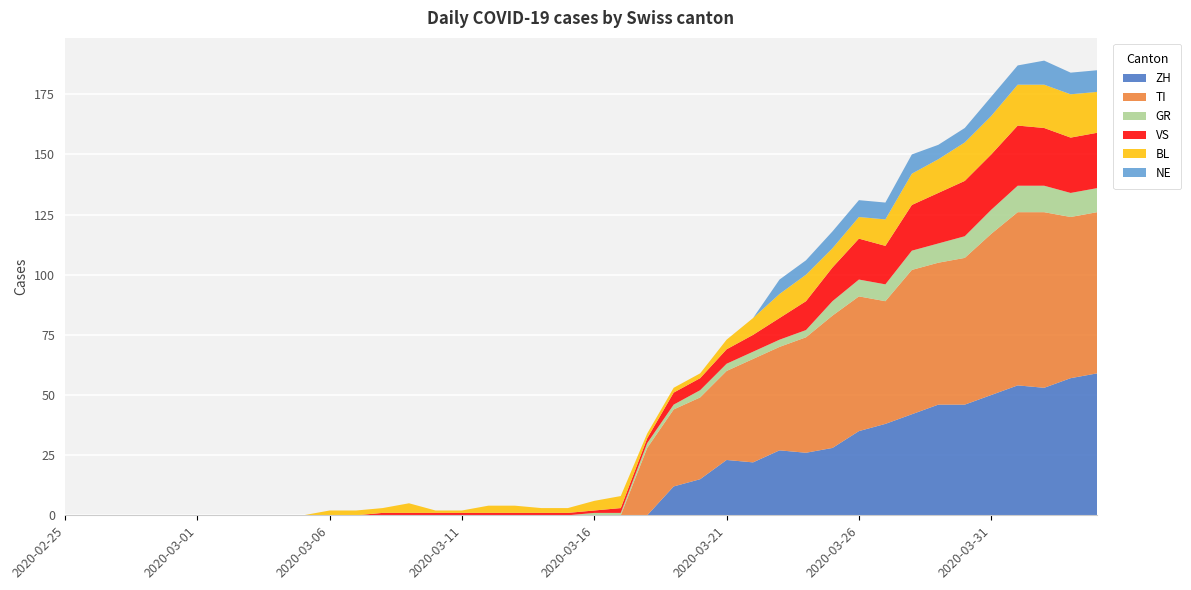

Reading left to right, extract all data points from this chart.

ZH: 2020-02-25=0	2020-02-26=0	2020-02-27=0	2020-02-28=0	2020-02-29=0	2020-03-01=0	2020-03-02=0	2020-03-03=0	2020-03-04=0	2020-03-05=0	2020-03-06=0	2020-03-07=0	2020-03-08=0	2020-03-09=0	2020-03-10=0	2020-03-11=0	2020-03-12=0	2020-03-13=0	2020-03-14=0	2020-03-15=0	2020-03-16=0	2020-03-17=0	2020-03-18=0	2020-03-19=12	2020-03-20=15	2020-03-21=23	2020-03-22=22	2020-03-23=27	2020-03-24=26	2020-03-25=28	2020-03-26=35	2020-03-27=38	2020-03-28=42	2020-03-29=46	2020-03-30=46	2020-03-31=50	2020-04-01=54	2020-04-02=53	2020-04-03=57	2020-04-04=59
TI: 2020-02-25=0	2020-02-26=0	2020-02-27=0	2020-02-28=0	2020-02-29=0	2020-03-01=0	2020-03-02=0	2020-03-03=0	2020-03-04=0	2020-03-05=0	2020-03-06=0	2020-03-07=0	2020-03-08=0	2020-03-09=0	2020-03-10=0	2020-03-11=0	2020-03-12=0	2020-03-13=0	2020-03-14=0	2020-03-15=0	2020-03-16=0	2020-03-17=0	2020-03-18=28	2020-03-19=32	2020-03-20=34	2020-03-21=37	2020-03-22=43	2020-03-23=43	2020-03-24=48	2020-03-25=55	2020-03-26=56	2020-03-27=51	2020-03-28=60	2020-03-29=59	2020-03-30=61	2020-03-31=67	2020-04-01=72	2020-04-02=73	2020-04-03=67	2020-04-04=67
GR: 2020-02-25=0	2020-02-26=0	2020-02-27=0	2020-02-28=0	2020-02-29=0	2020-03-01=0	2020-03-02=0	2020-03-03=0	2020-03-04=0	2020-03-05=0	2020-03-06=0	2020-03-07=0	2020-03-08=0	2020-03-09=0	2020-03-10=0	2020-03-11=0	2020-03-12=0	2020-03-13=0	2020-03-14=0	2020-03-15=0	2020-03-16=1	2020-03-17=1	2020-03-18=2	2020-03-19=2	2020-03-20=3	2020-03-21=3	2020-03-22=3	2020-03-23=3	2020-03-24=3	2020-03-25=6	2020-03-26=7	2020-03-27=7	2020-03-28=8	2020-03-29=8	2020-03-30=9	2020-03-31=10	2020-04-01=11	2020-04-02=11	2020-04-03=10	2020-04-04=10
VS: 2020-02-25=0	2020-02-26=0	2020-02-27=0	2020-02-28=0	2020-02-29=0	2020-03-01=0	2020-03-02=0	2020-03-03=0	2020-03-04=0	2020-03-05=0	2020-03-06=0	2020-03-07=0	2020-03-08=1	2020-03-09=1	2020-03-10=1	2020-03-11=1	2020-03-12=1	2020-03-13=1	2020-03-14=1	2020-03-15=1	2020-03-16=1	2020-03-17=2	2020-03-18=2	2020-03-19=5	2020-03-20=5	2020-03-21=6	2020-03-22=7	2020-03-23=9	2020-03-24=12	2020-03-25=14	2020-03-26=17	2020-03-27=16	2020-03-28=19	2020-03-29=21	2020-03-30=23	2020-03-31=23	2020-04-01=25	2020-04-02=24	2020-04-03=23	2020-04-04=23
BL: 2020-02-25=0	2020-02-26=0	2020-02-27=0	2020-02-28=0	2020-02-29=0	2020-03-01=0	2020-03-02=0	2020-03-03=0	2020-03-04=0	2020-03-05=0	2020-03-06=2	2020-03-07=2	2020-03-08=2	2020-03-09=4	2020-03-10=1	2020-03-11=1	2020-03-12=3	2020-03-13=3	2020-03-14=2	2020-03-15=2	2020-03-16=4	2020-03-17=5	2020-03-18=2	2020-03-19=2	2020-03-20=2	2020-03-21=4	2020-03-22=7	2020-03-23=10	2020-03-24=11	2020-03-25=8	2020-03-26=9	2020-03-27=11	2020-03-28=13	2020-03-29=14	2020-03-30=16	2020-03-31=16	2020-04-01=17	2020-04-02=18	2020-04-03=18	2020-04-04=17
NE: 2020-02-25=0	2020-02-26=0	2020-02-27=0	2020-02-28=0	2020-02-29=0	2020-03-01=0	2020-03-02=0	2020-03-03=0	2020-03-04=0	2020-03-05=0	2020-03-06=0	2020-03-07=0	2020-03-08=0	2020-03-09=0	2020-03-10=0	2020-03-11=0	2020-03-12=0	2020-03-13=0	2020-03-14=0	2020-03-15=0	2020-03-16=0	2020-03-17=0	2020-03-18=0	2020-03-19=0	2020-03-20=0	2020-03-21=0	2020-03-22=0	2020-03-23=6	2020-03-24=6	2020-03-25=7	2020-03-26=7	2020-03-27=7	2020-03-28=8	2020-03-29=6	2020-03-30=6	2020-03-31=8	2020-04-01=8	2020-04-02=10	2020-04-03=9	2020-04-04=9